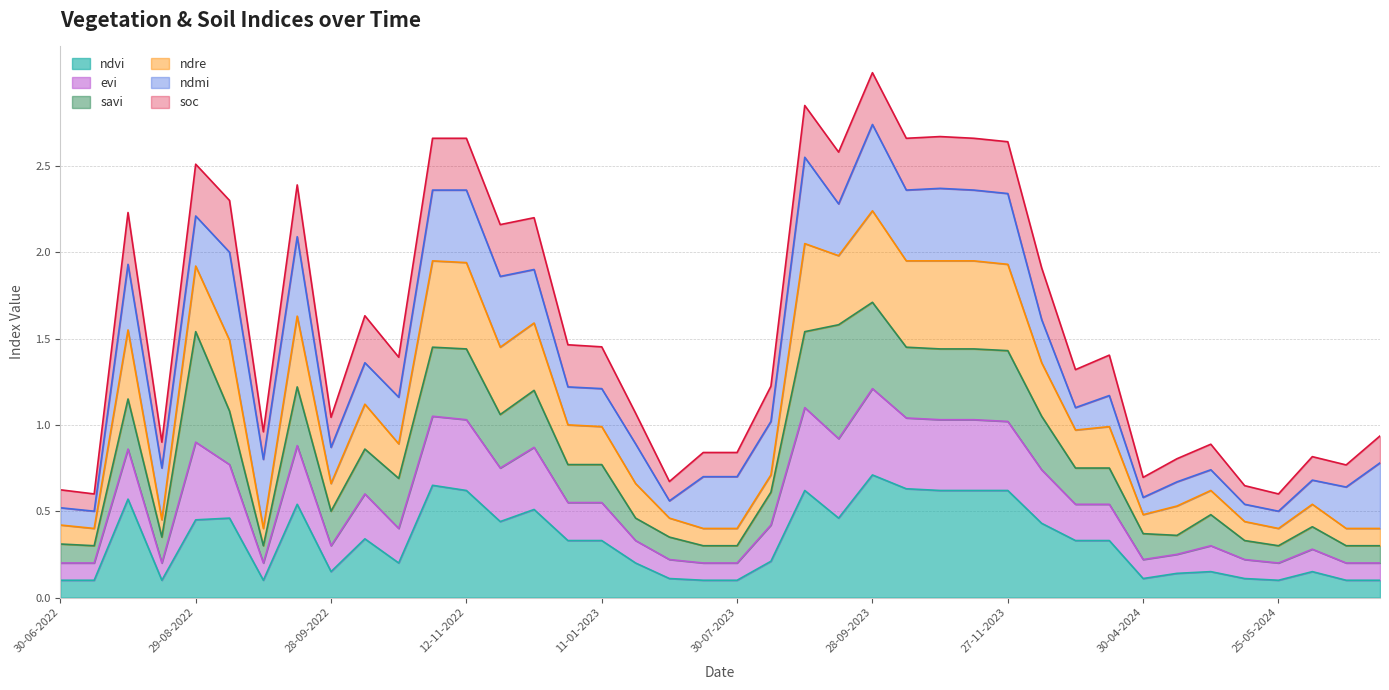

What are all the series names shown in the legend?

ndvi, evi, savi, ndre, ndmi, soc